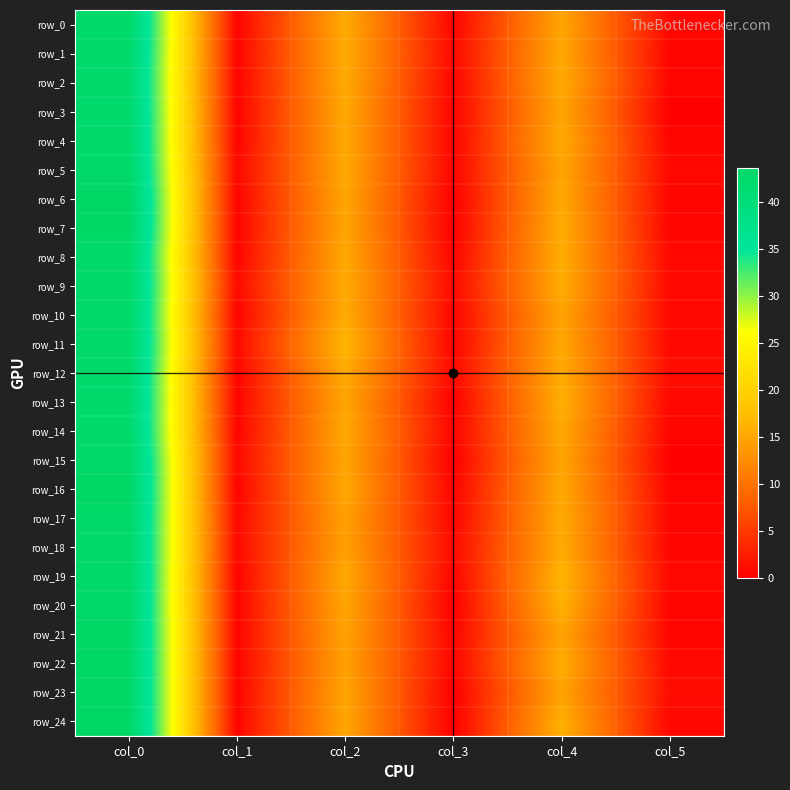

Count the number of categories in the chart.

6